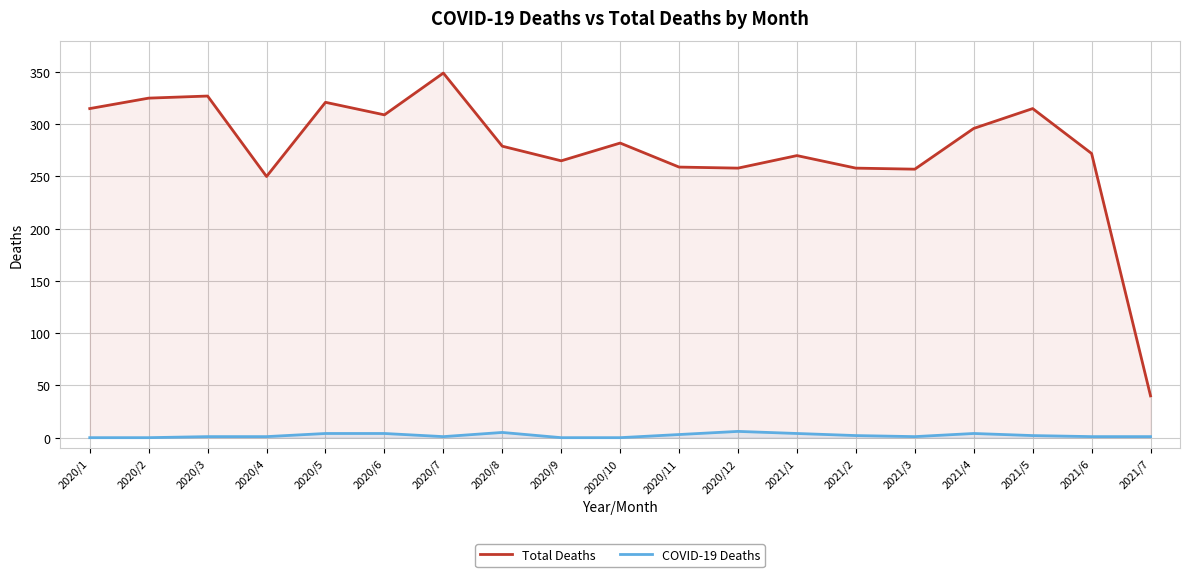

Is it true that COVID-19 Deaths equals 1 at 2020/3?

True